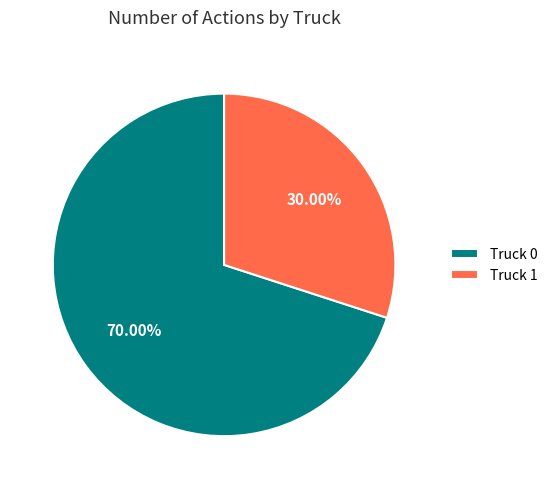

Rank the categories by value from lowest to highest.

Truck 1, Truck 0